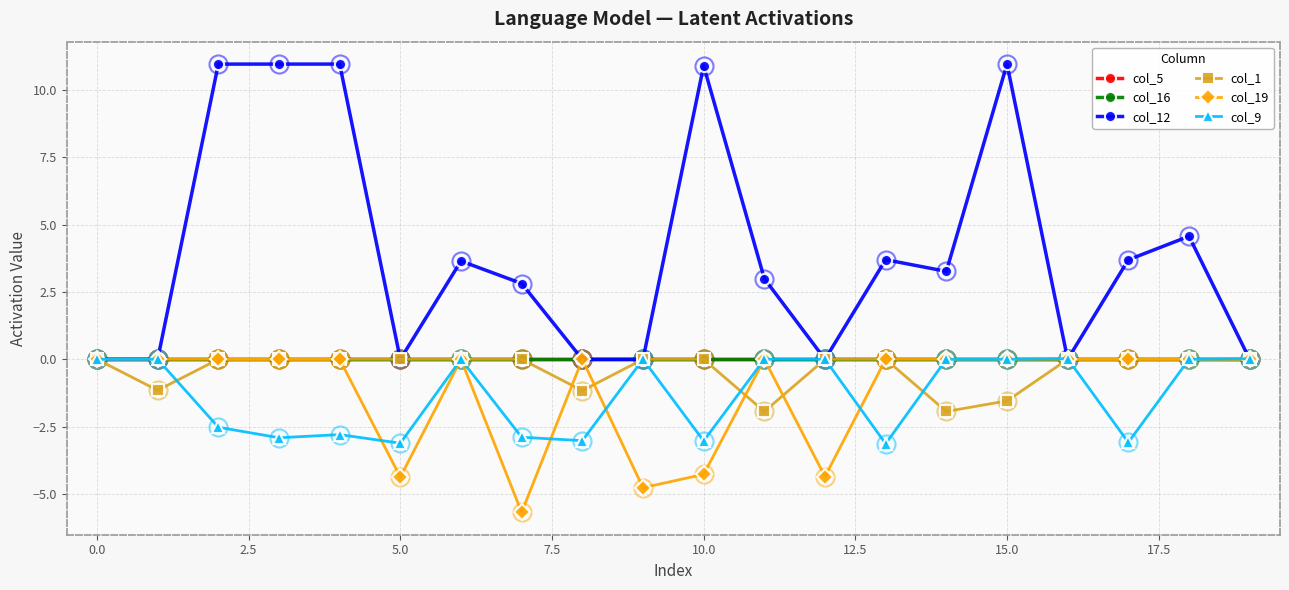

Does the chart have visible grid lines?

Yes